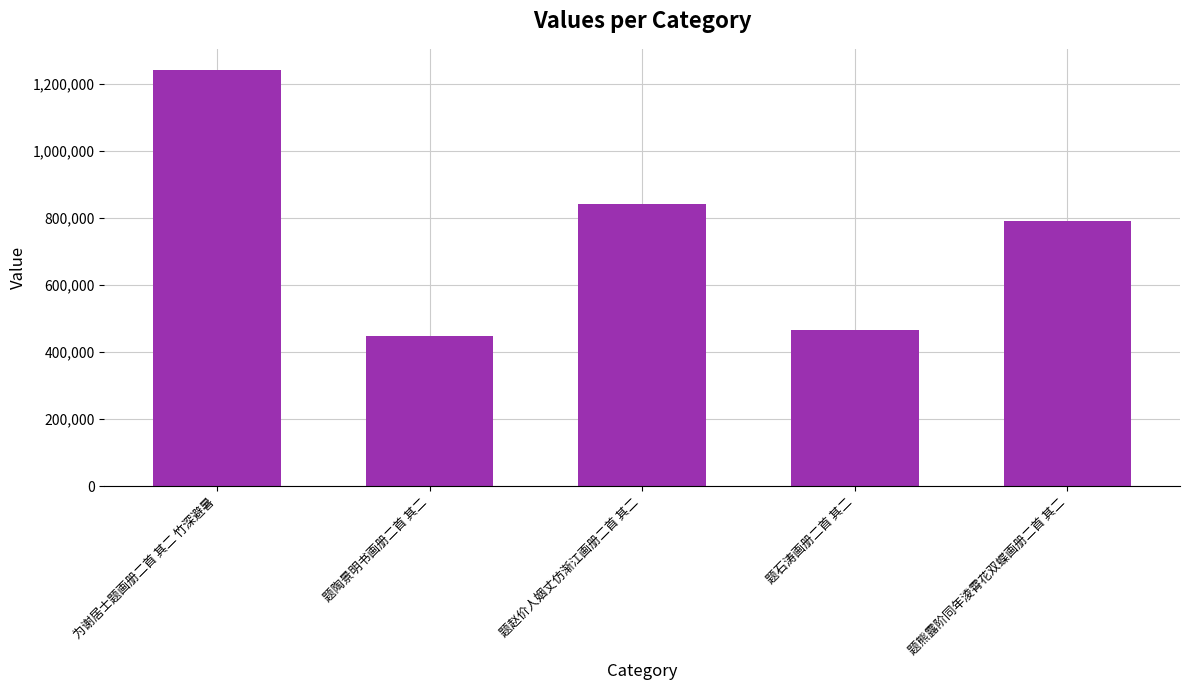

What is the difference between the maximum and minimum values?

793347